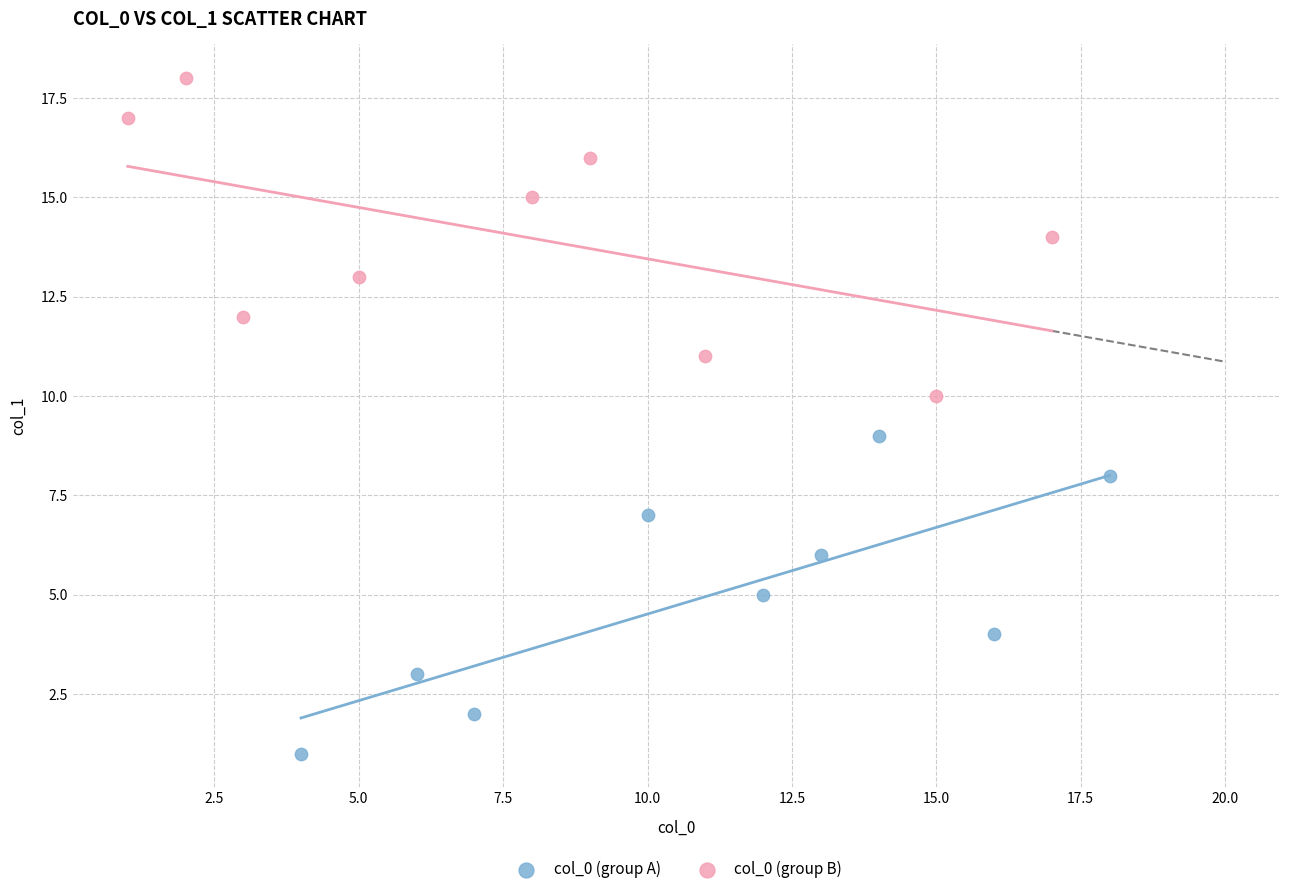

Which series reaches the maximum Y coordinate?

col_0 (group B)